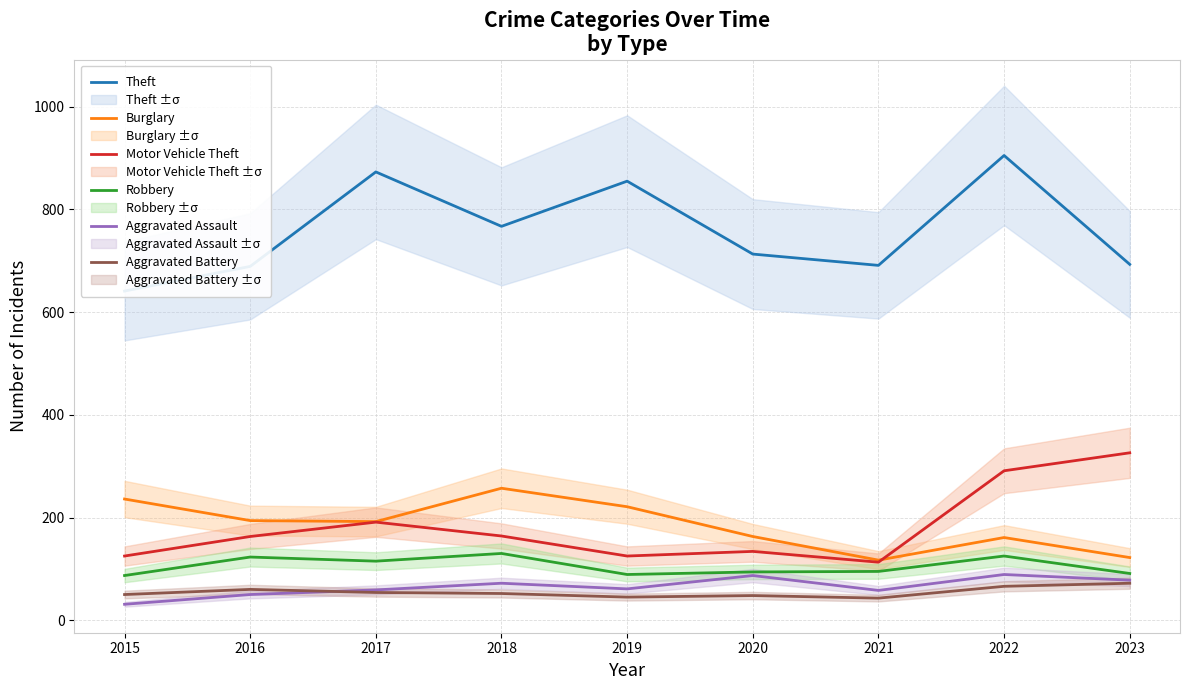

Reading left to right, transcribe all the data shown in this chart.

Theft: 641	689	873	767	855	713	691	905	693
Burglary: 236	194	192	257	221	163	117	161	122
Motor Vehicle Theft: 125	163	191	164	125	134	113	291	326
Robbery: 87	123	115	130	89	94	95	125	91
Aggravated Assault: 31	50	59	72	61	87	58	89	78
Aggravated Battery: 50	60	54	52	45	48	43	66	72